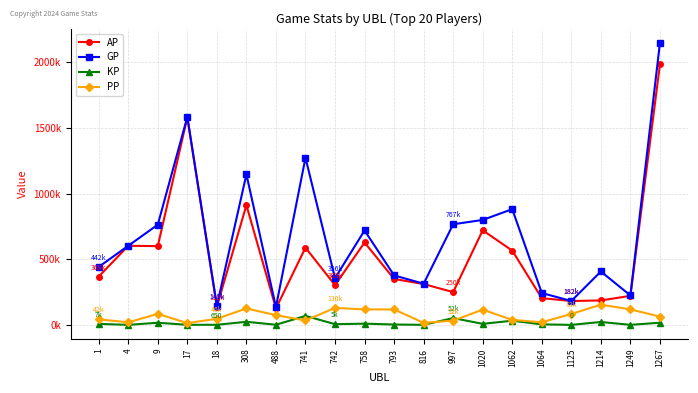

At 1214, list the series in order from smallest to largest.

KP, PP, AP, GP